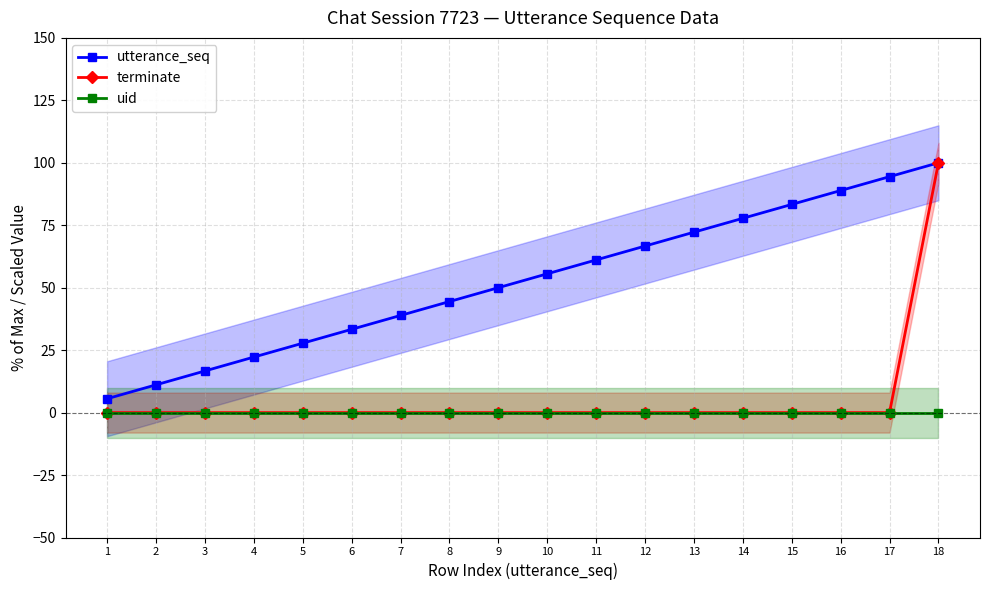

What is the total value across all series at 13?

72.2